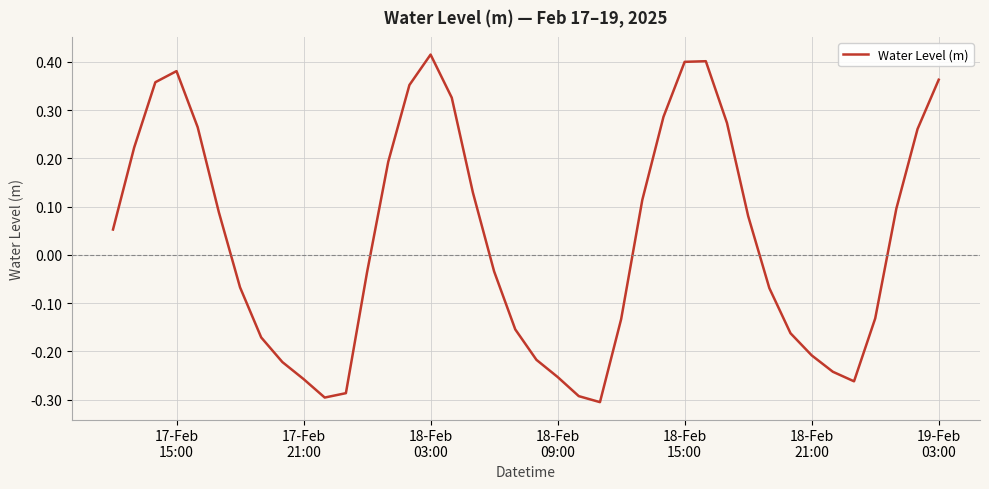

What is the difference between the maximum and minimum values?

0.7